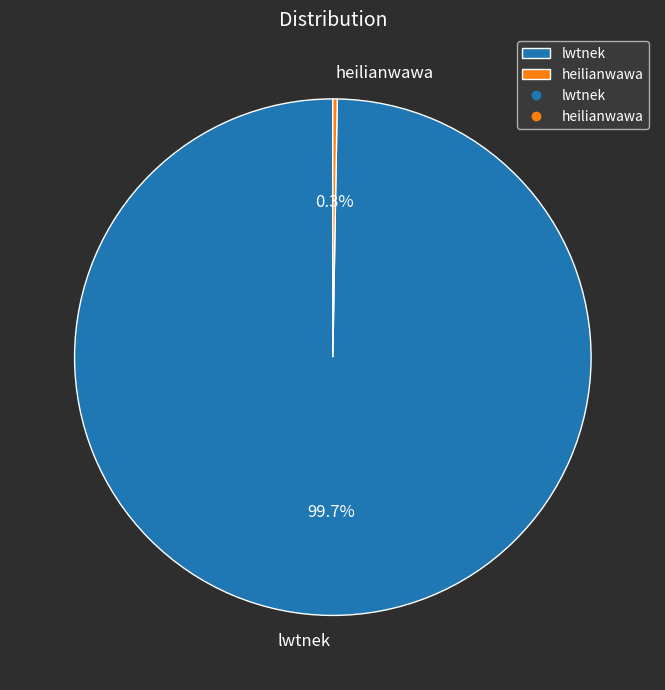

Which category has the biggest portion of the pie?

lwtnek